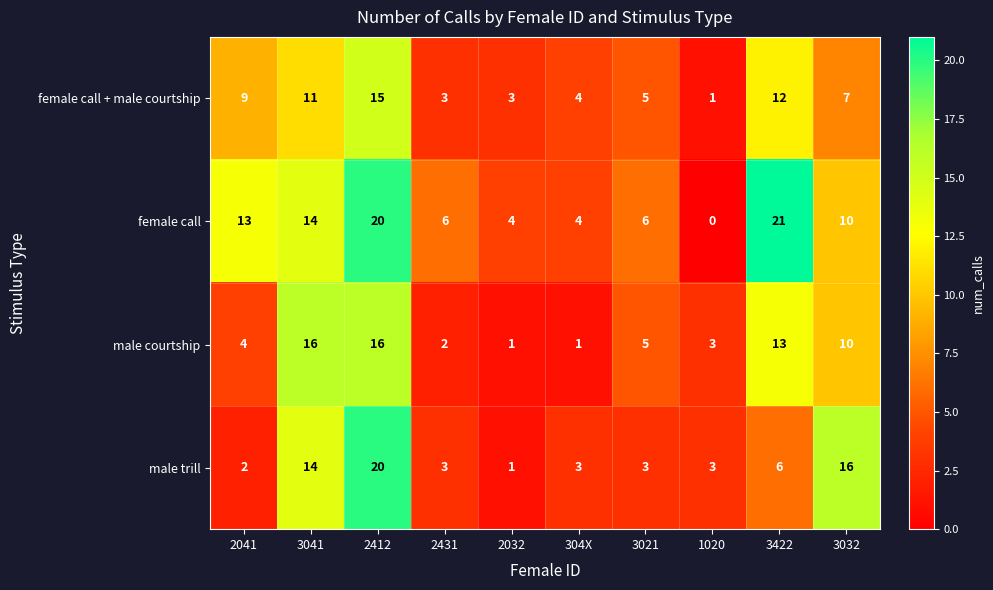

Where is female call nearest to the value 10?

3032